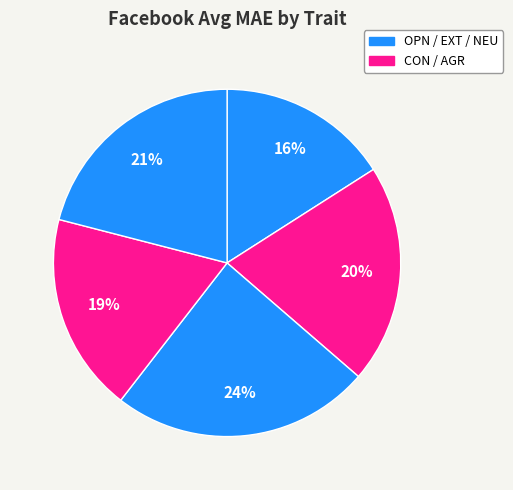

Which slice is the largest?

EXT